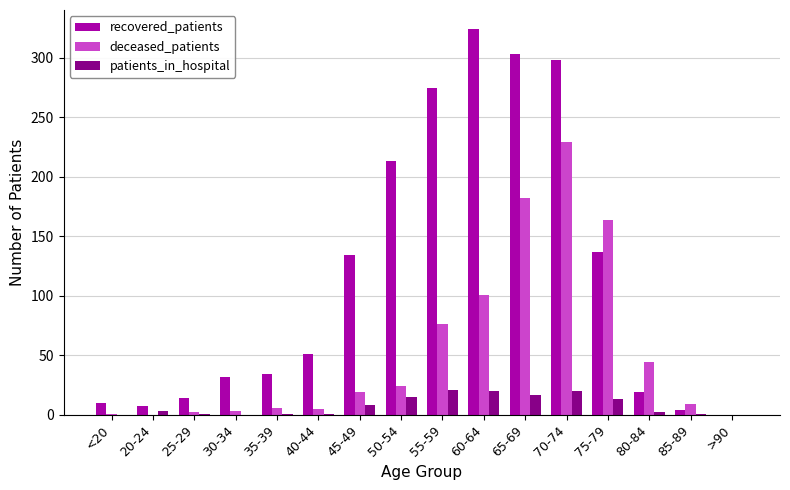

True or false: patients_in_hospital has a value of 8 at 45-49.

True